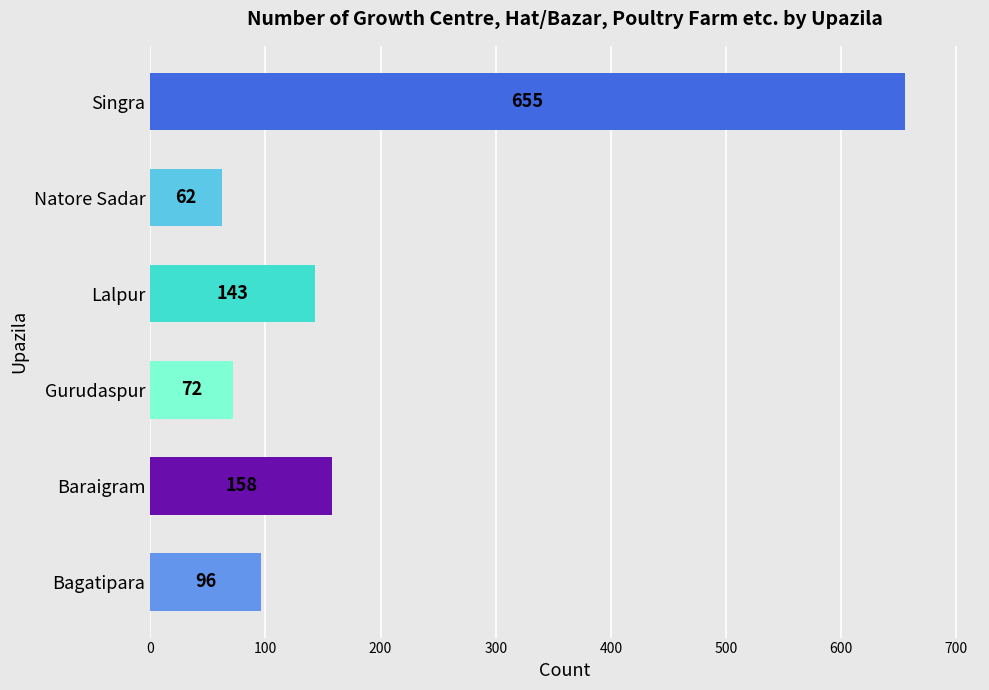

The chart shows a value of 200 at Singra. True or false?

False